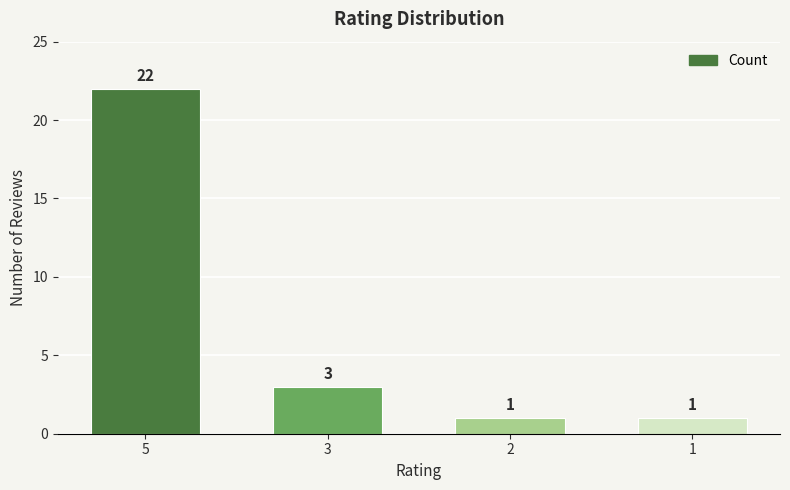

Does the chart contain stacked bars?

No